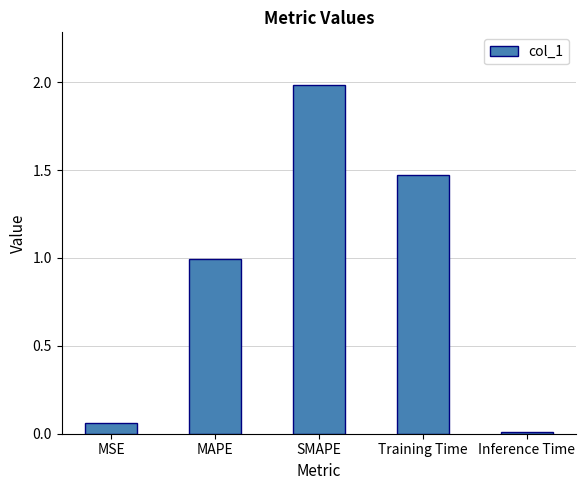

What is the difference between the maximum and minimum values?

2.0